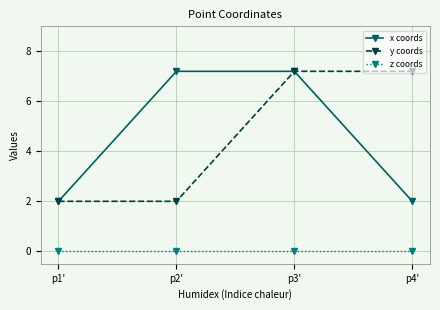

How many lines are shown in the chart?

3